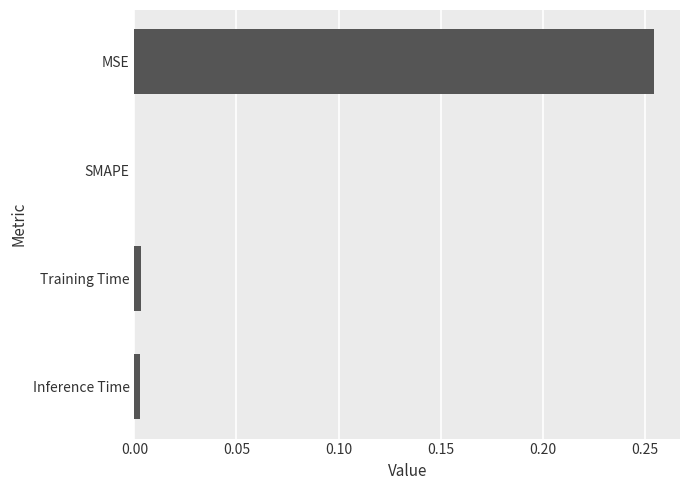

At which category does the chart reach its peak across all series?

MSE